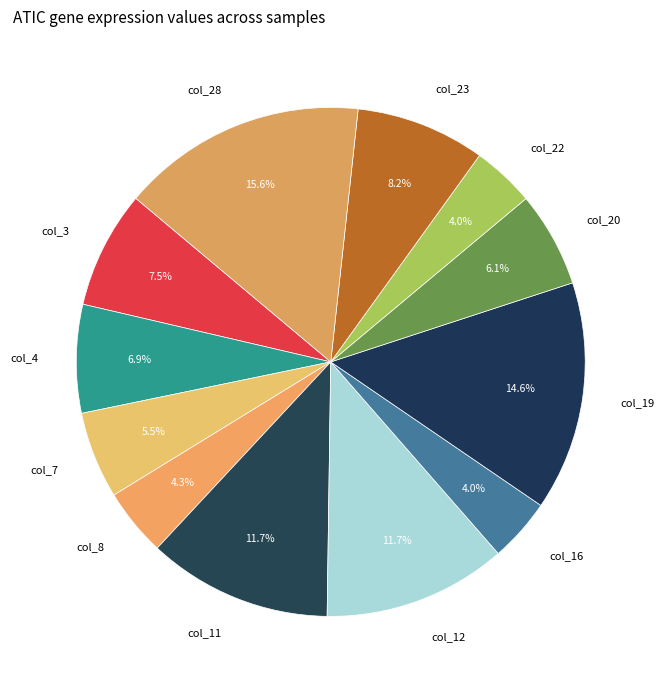

Is there any slice that represents more than half of the pie?

No